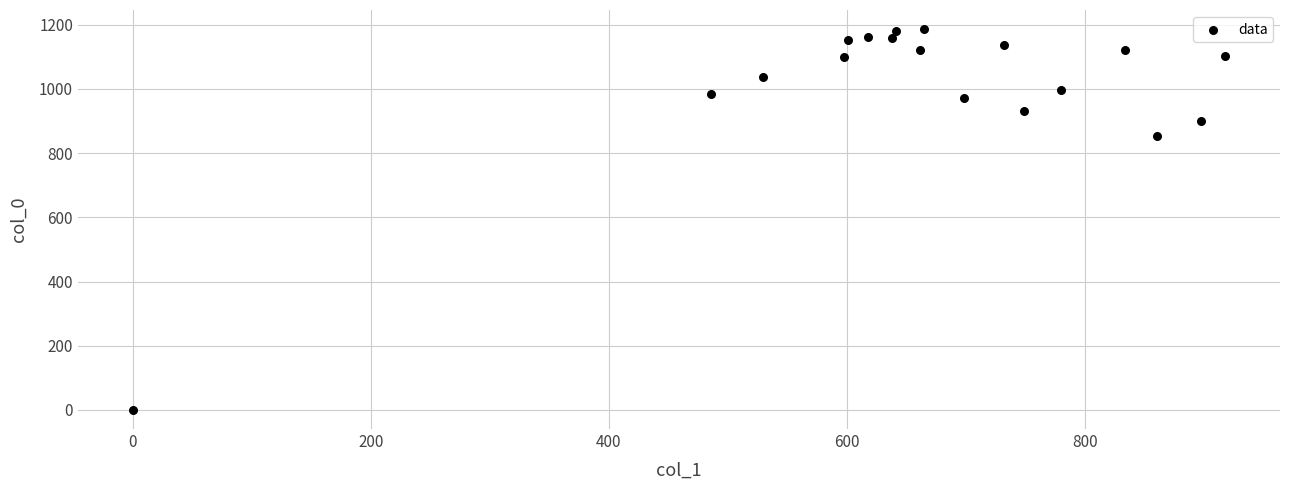

What Y value in the scatter plot is closest to 593?

853.3